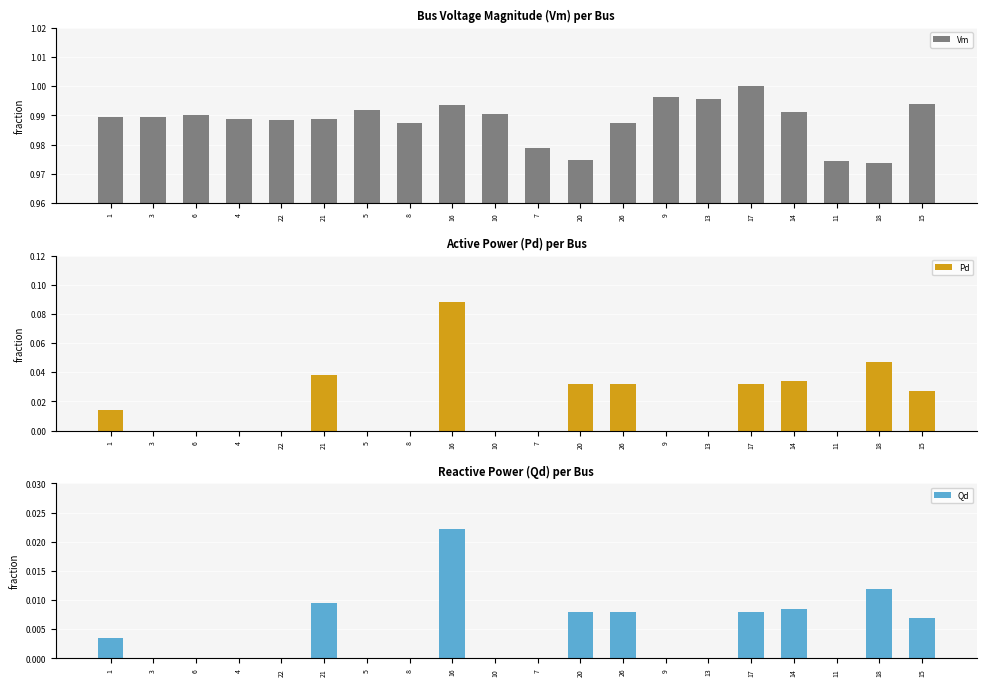

List the labels in order of Vm value, largest first.

17, 9, 13, 15, 16, 5, 14, 10, 6, 3, 1, 21, 4, 22, 8, 26, 7, 20, 11, 18